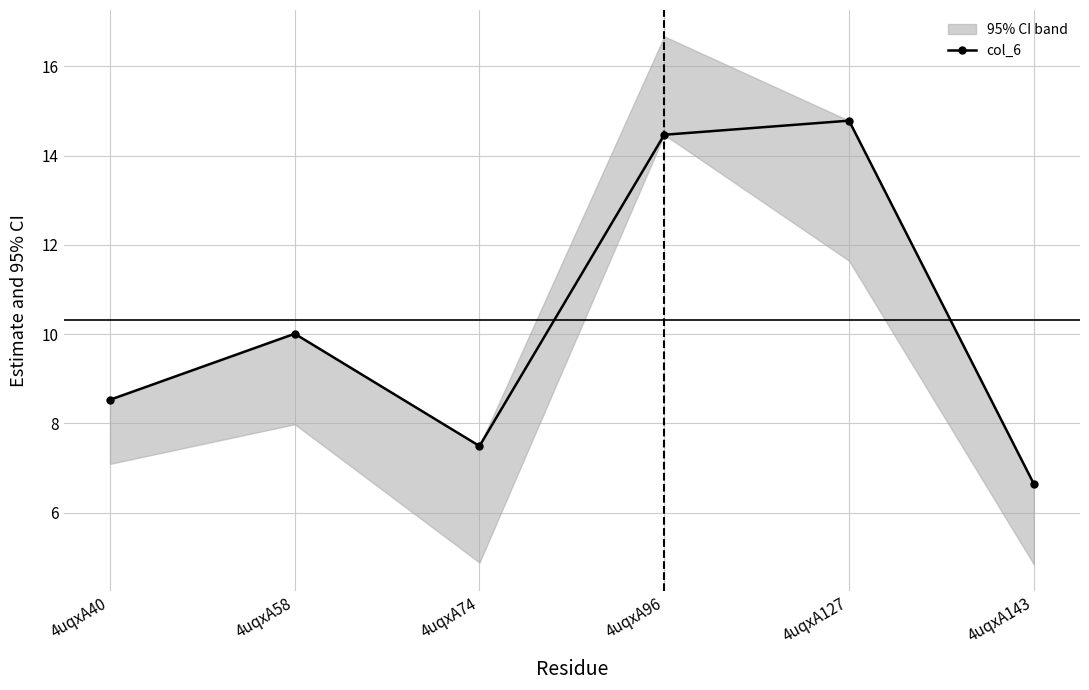

Count the number of data series in this chart.

1